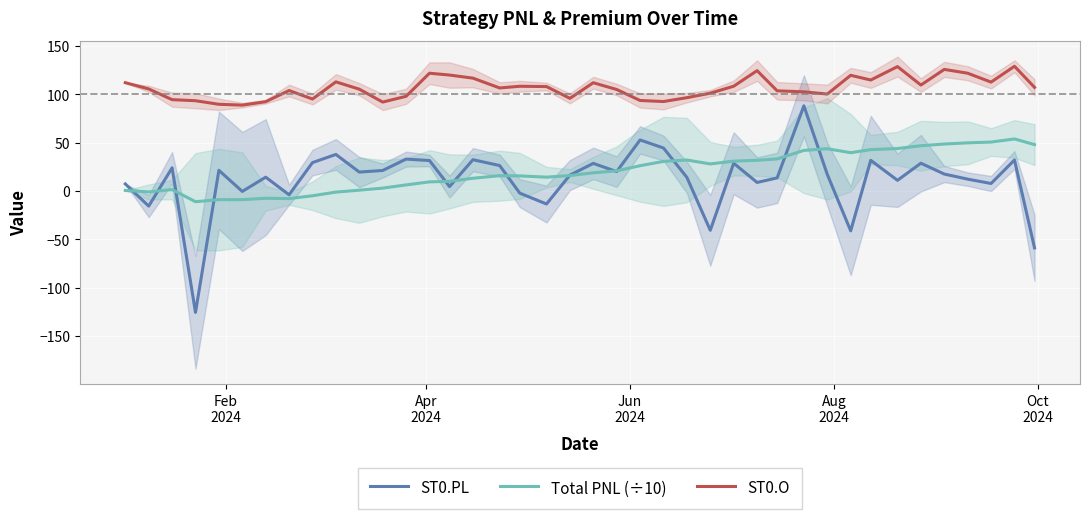

How many values in Total PNL (÷10) are above zero?

32